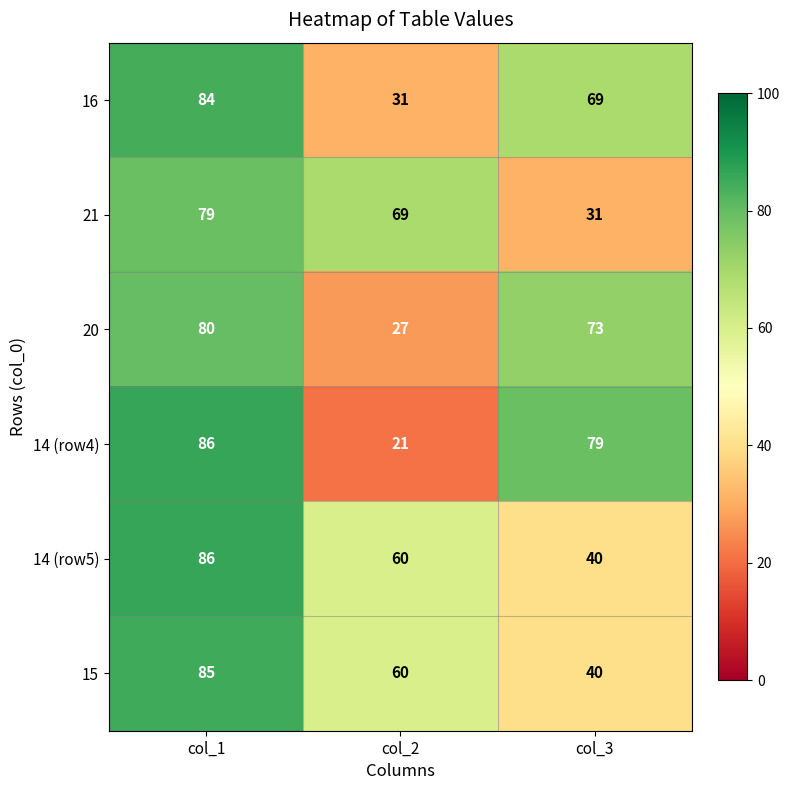

Which series changed the most between col_1 and col_3?

21